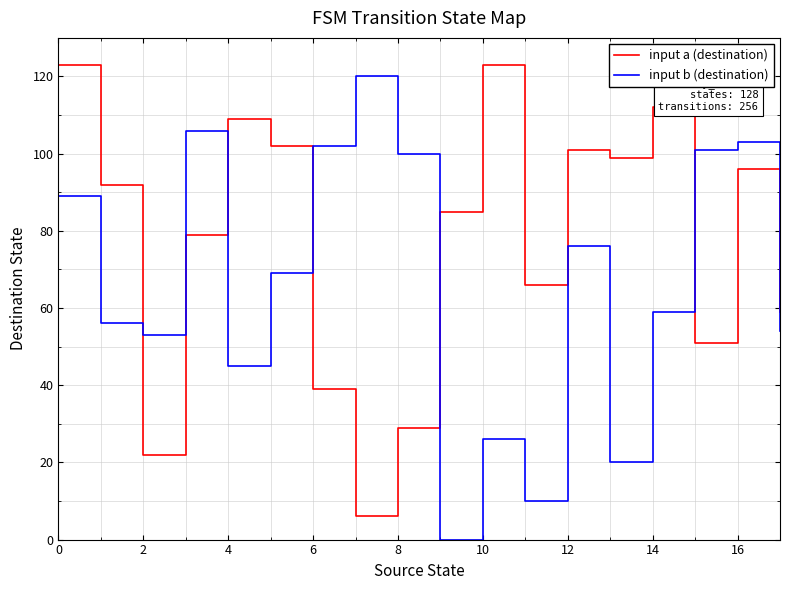

What is the highest value of the input a (destination) series?

123